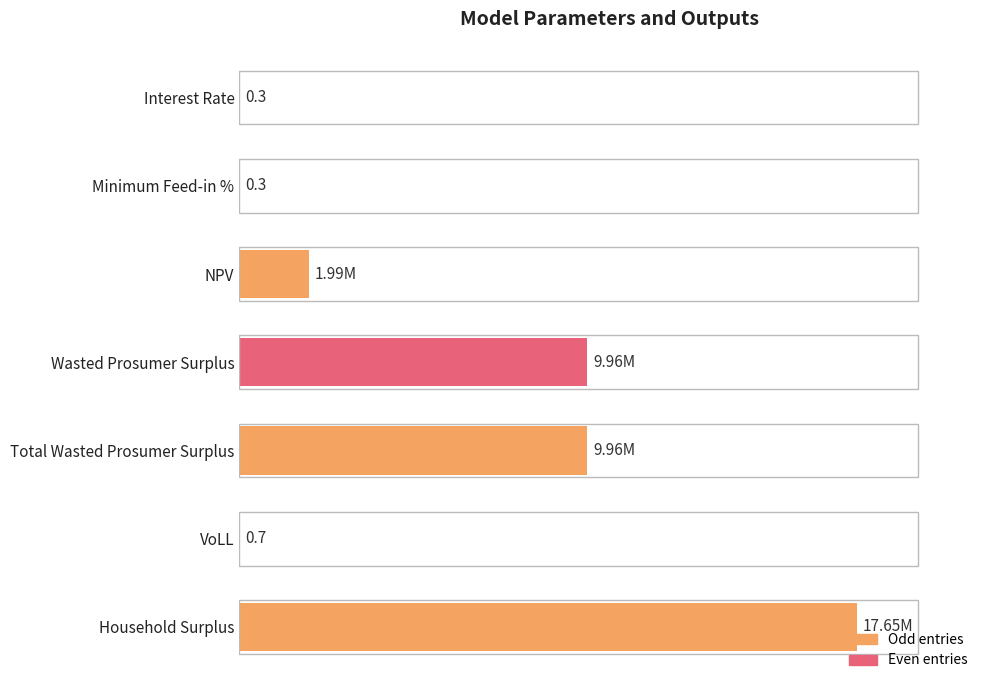

Does the chart contain stacked bars?

No